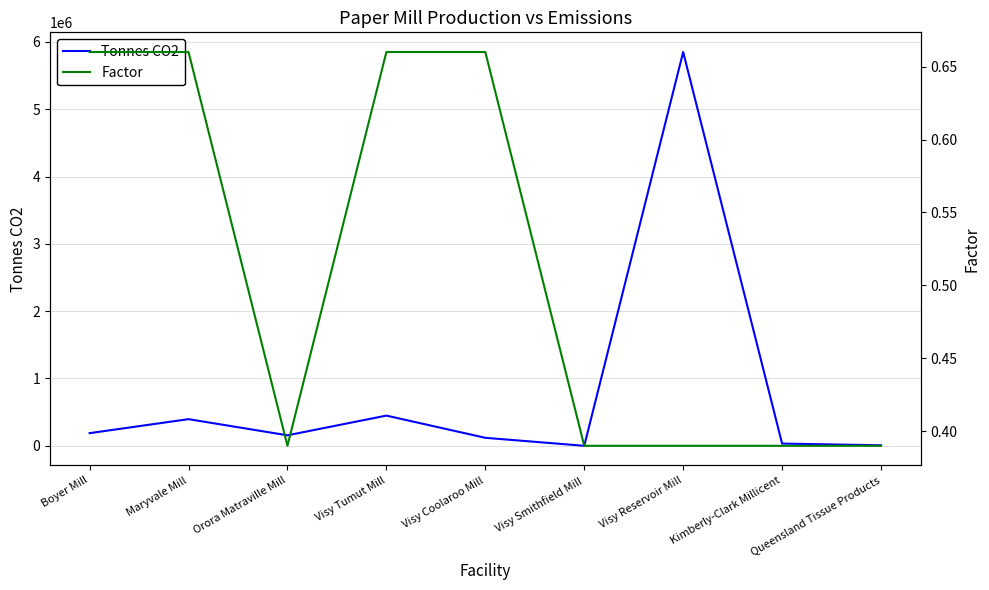

List the series in order of their overall mean, lowest first.

Factor, Tonnes CO2